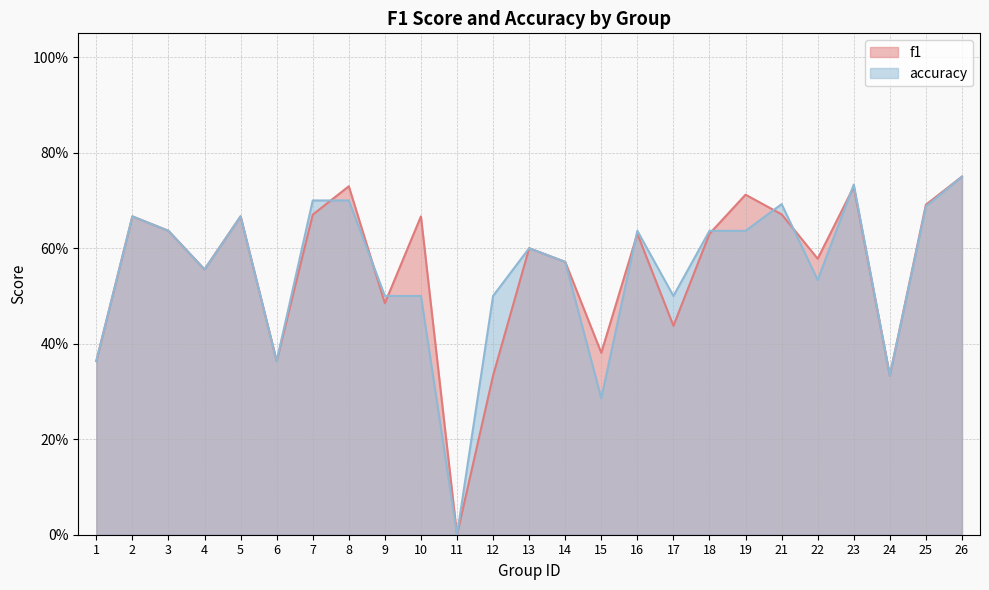

How many values in the f1 series exceed 0?

24